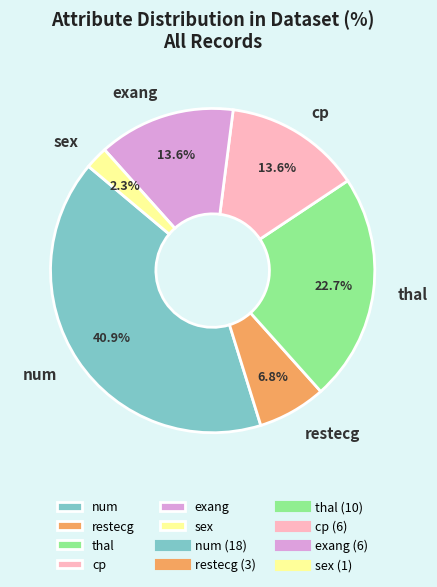

Approximately how many times larger is the value at exang compared to num?

0.3